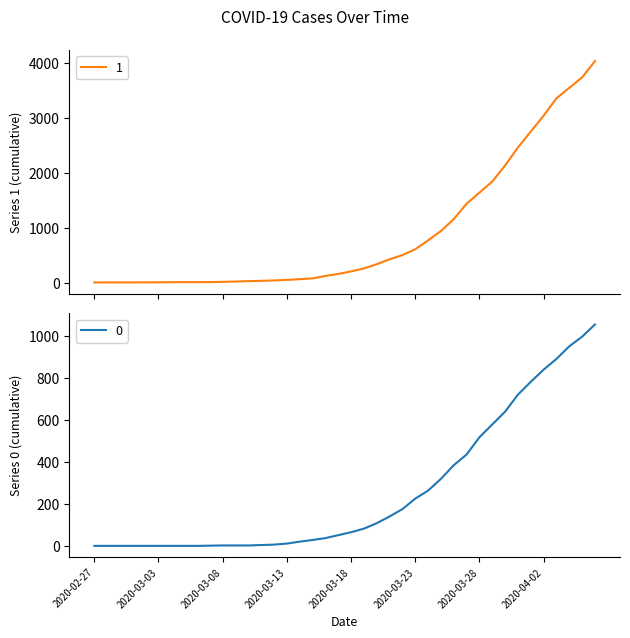

Which series has the largest total across all categories?

1